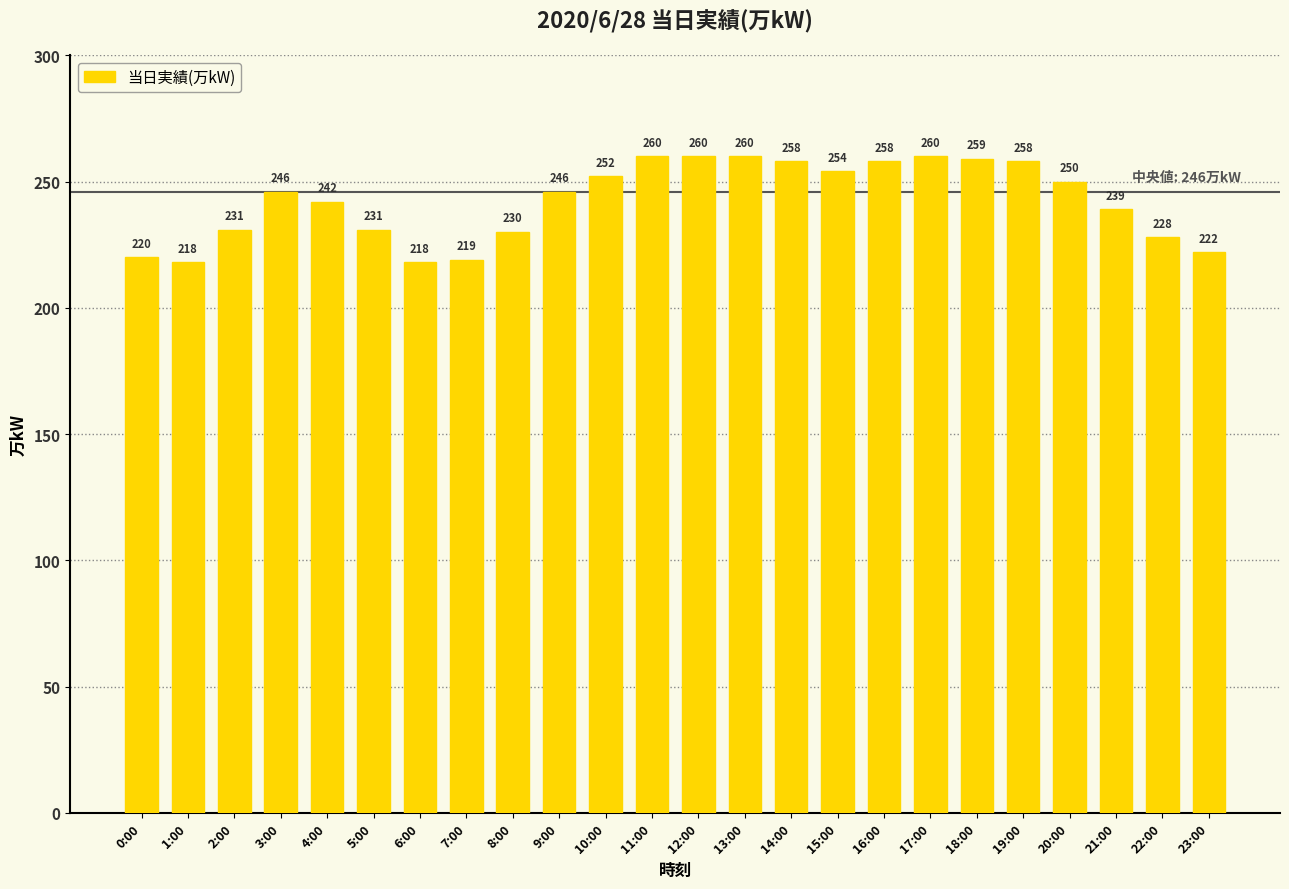

What value does the data have at 6:00, to the nearest 5?

220